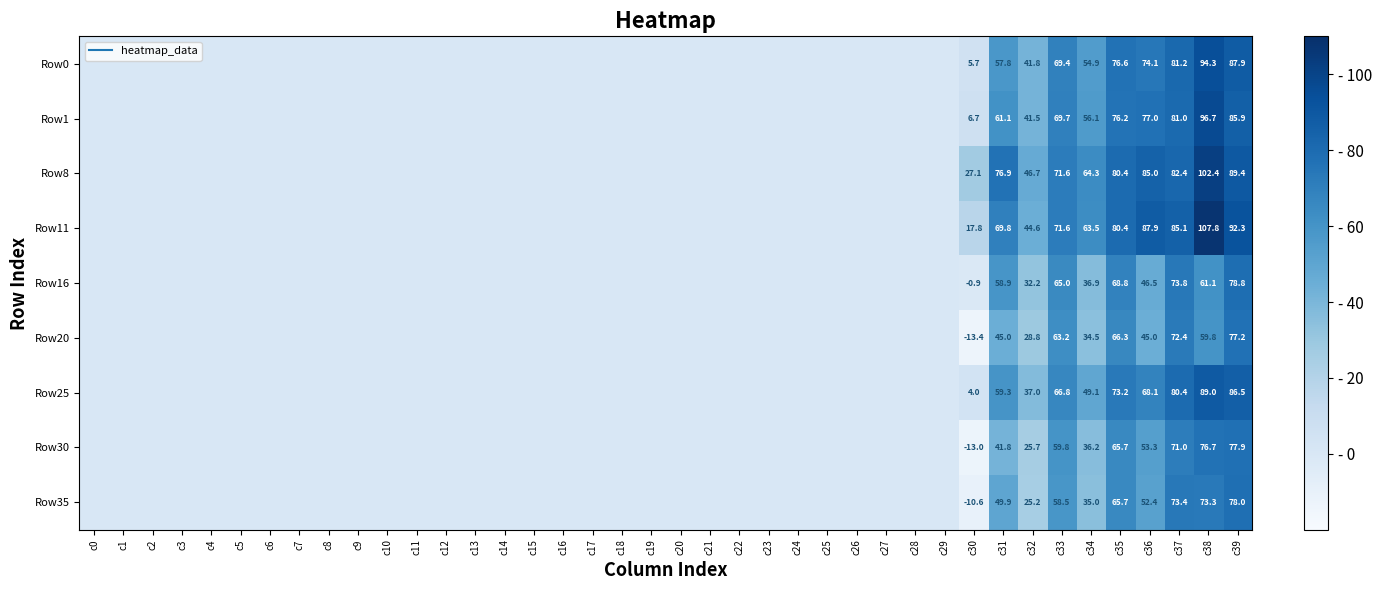

Is it true that Row11 equals 80.4 at c35?

True